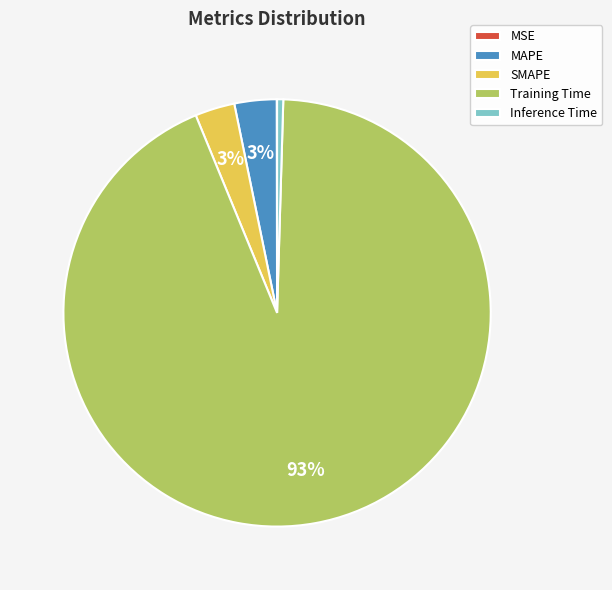

To the nearest percent, what is the average slice percentage?

20%